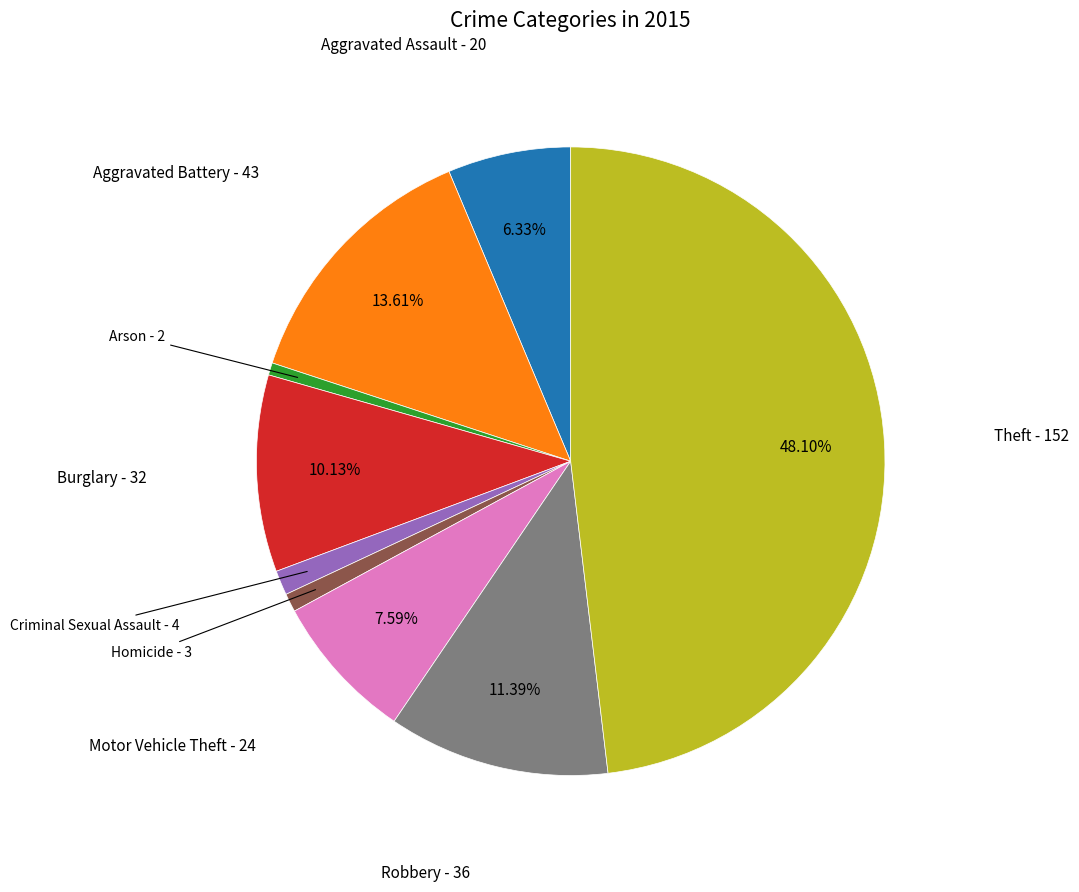

Is there any slice that represents more than half of the pie?

No